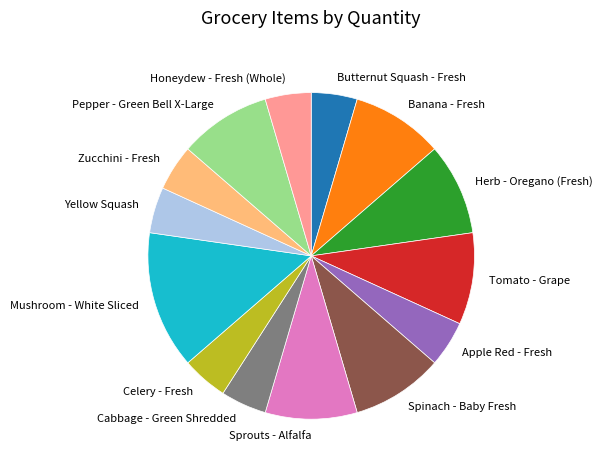

Does Pepper - Green Bell X-Large account for over 50% of the chart?

No